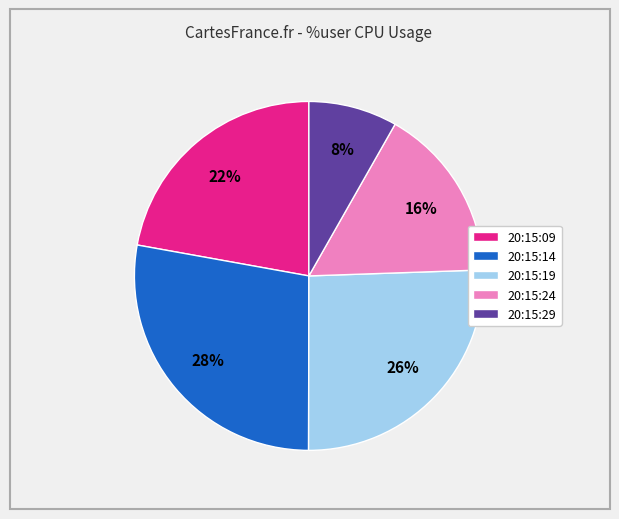

True or false: 20:15:24 accounts for 16% of the total.

True